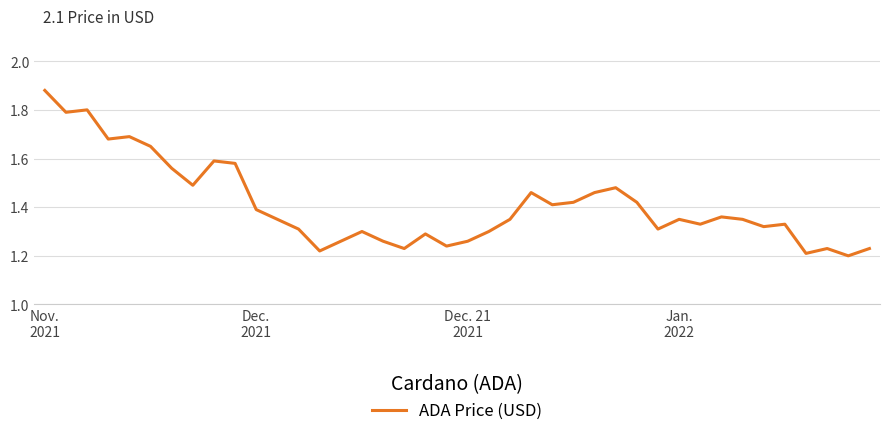

What is the difference between the maximum and minimum values?

0.7